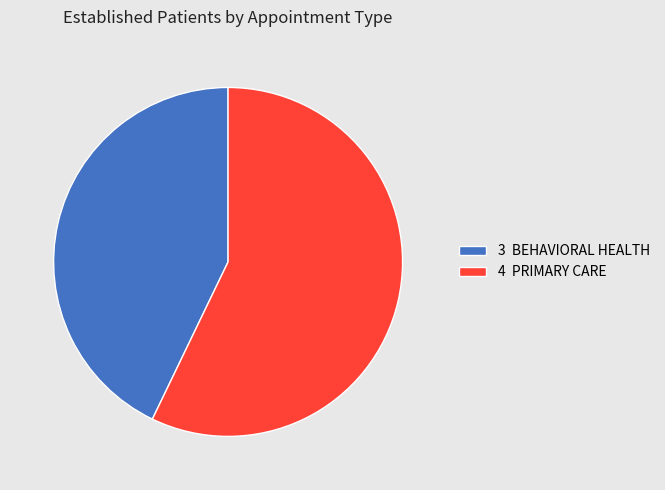

Is the sum of 4 PRIMARY CARE and 3 BEHAVIORAL HEALTH greater than half?

Yes